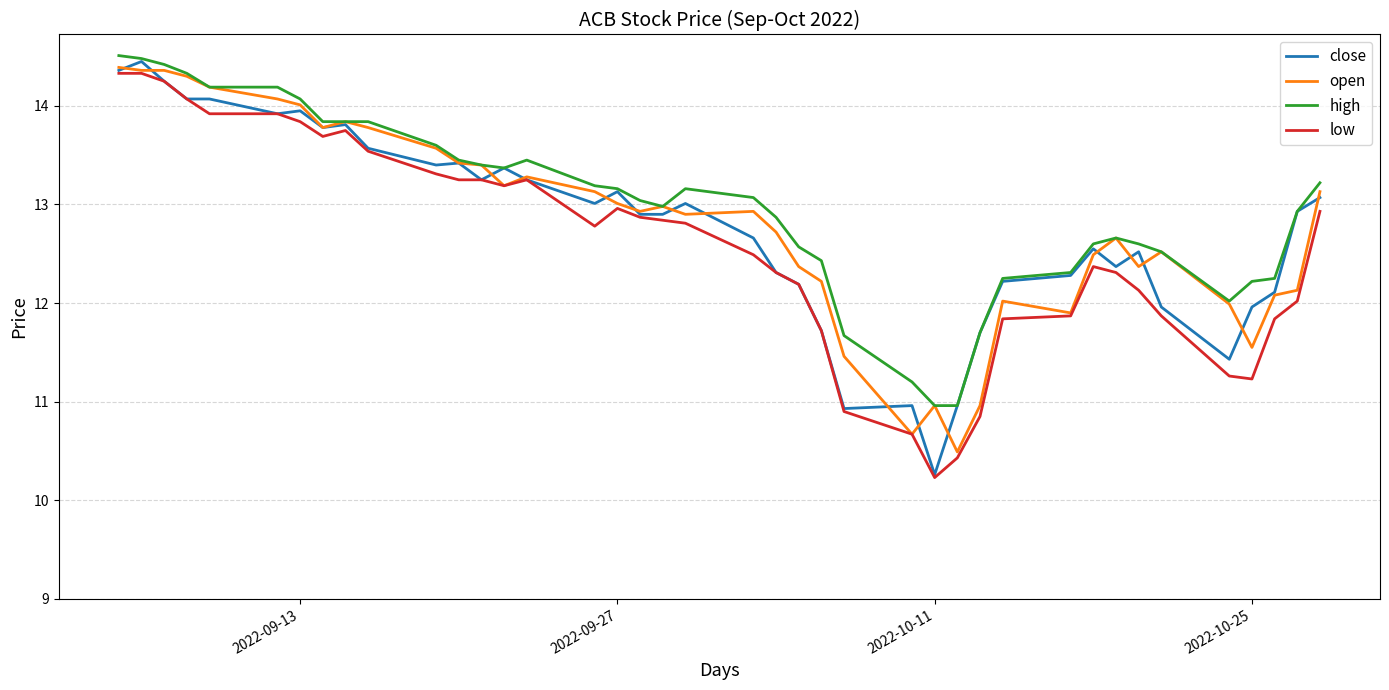

True or false: high and low intersect in this chart.

False